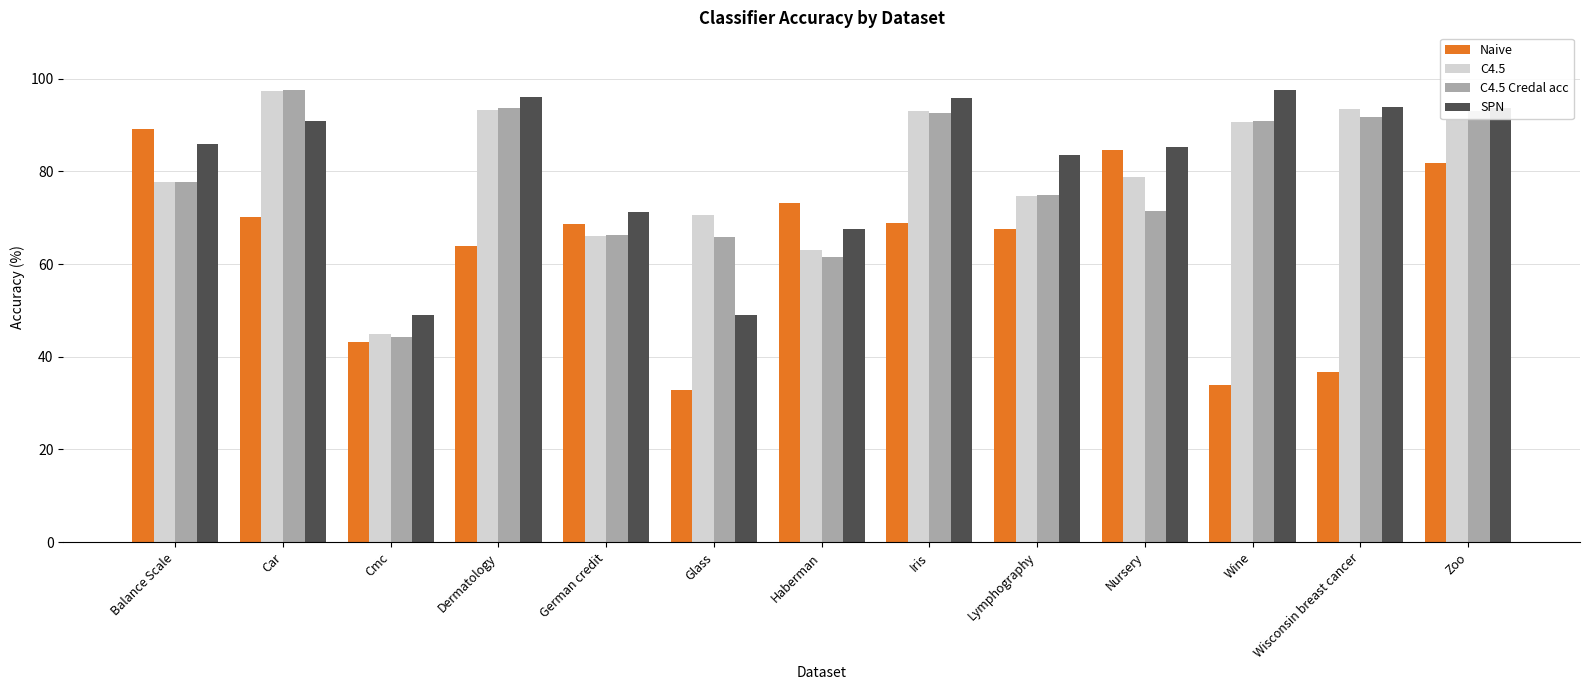

Which category has the highest value in the Naive series?

Balance Scale